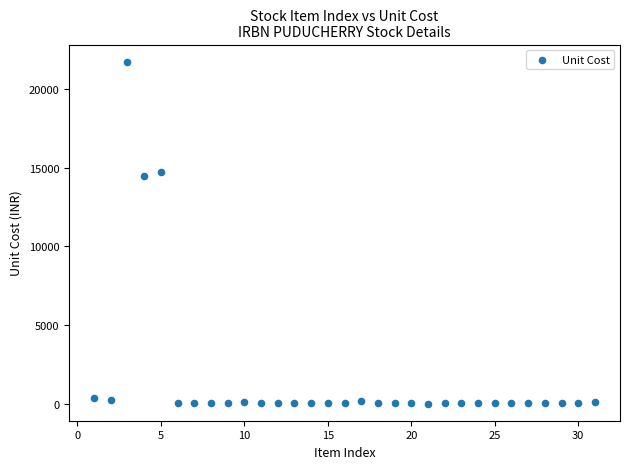

What Y value in the scatter plot is closest to 10874?

14449.9